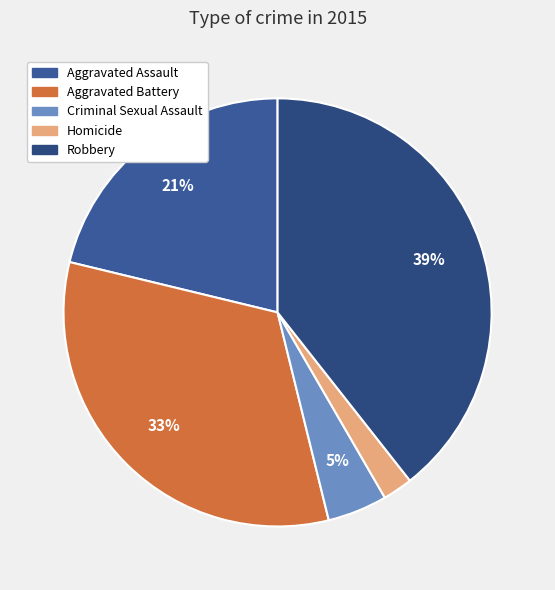

Does Criminal Sexual Assault represent more than half of the total?

No